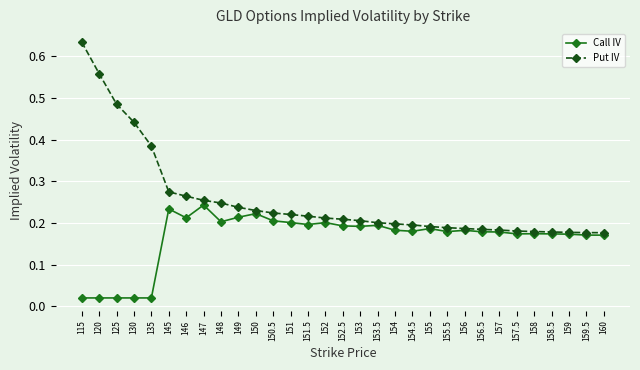

How many lines are shown in the chart?

2